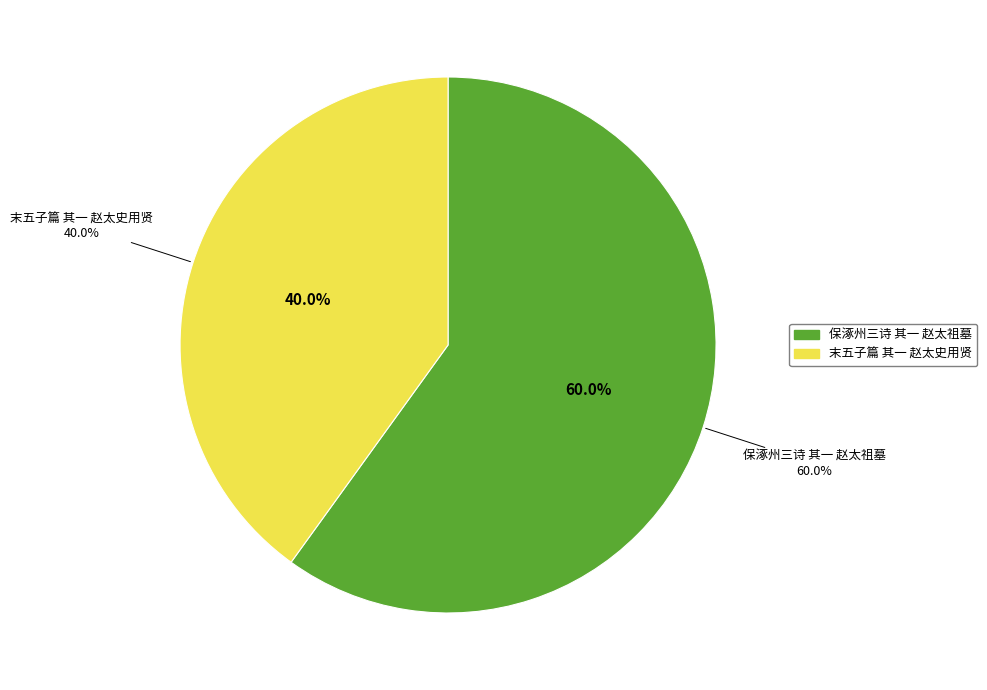

To the nearest percent, what is the difference between the largest and smallest slice percentages?

20%